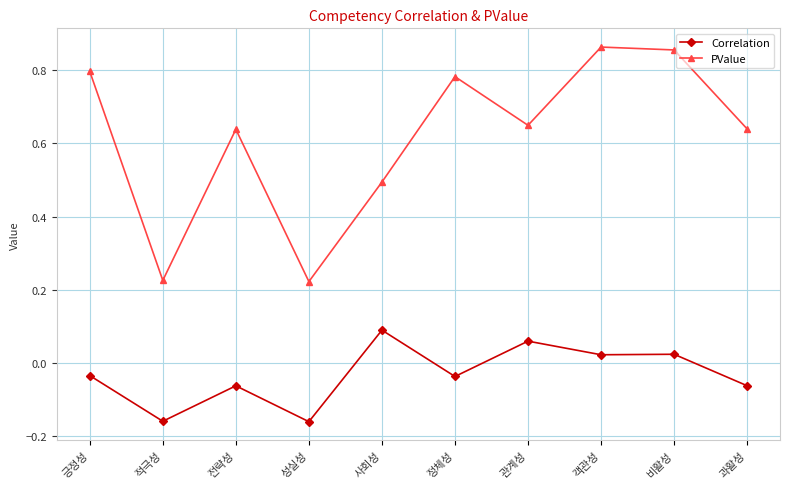

How many positive values does the Correlation series have?

4